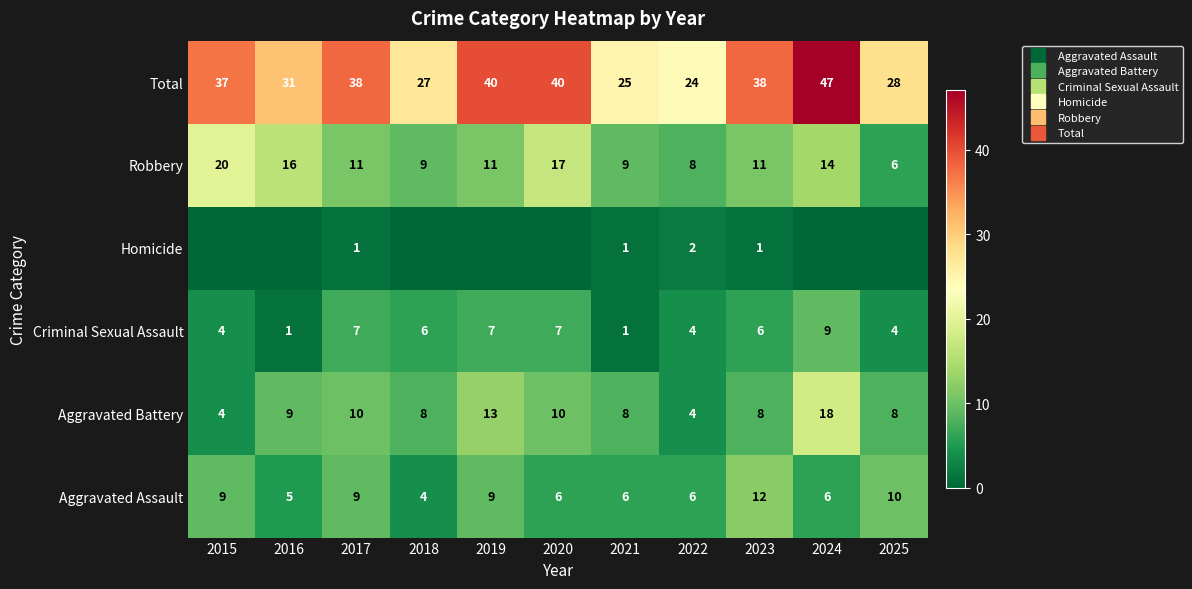

What is the lowest value of the Criminal Sexual Assault series?

1